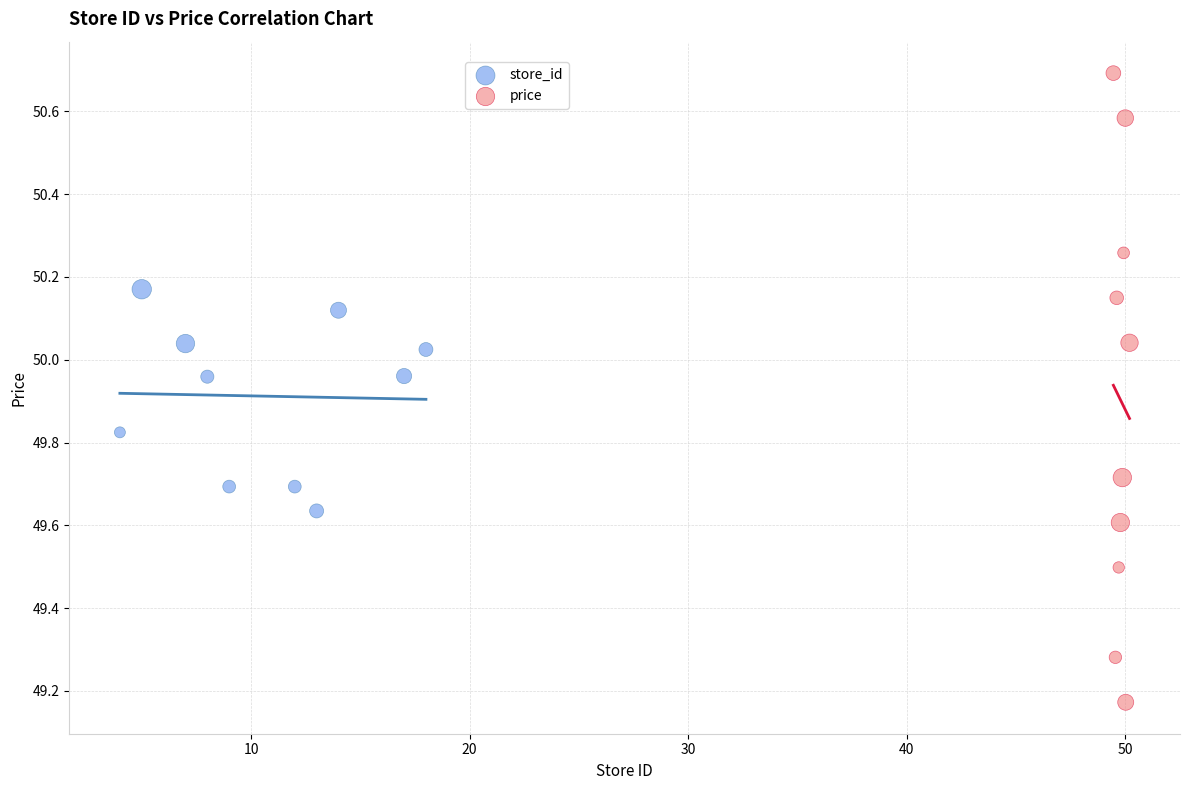

Which series reaches the maximum Y coordinate?

price